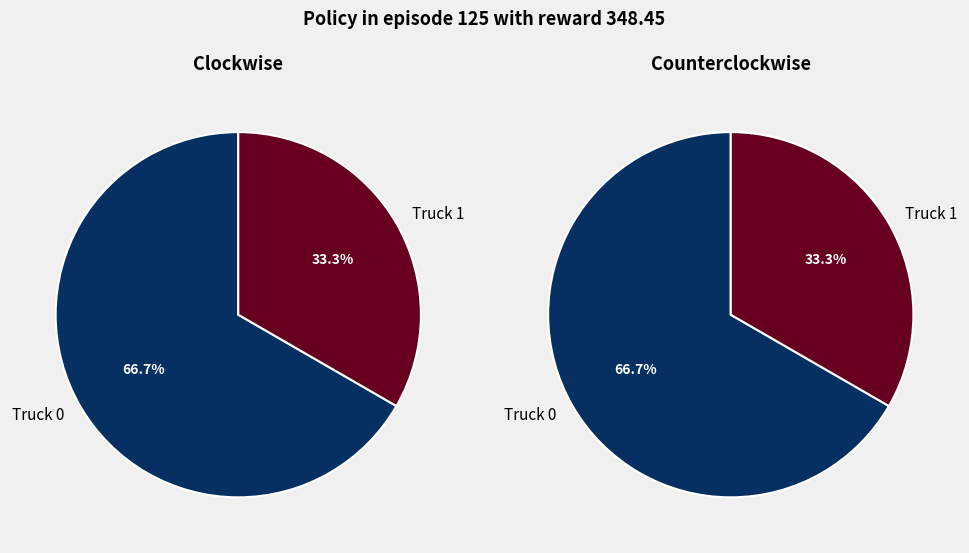

How many slices are in this pie chart?

2